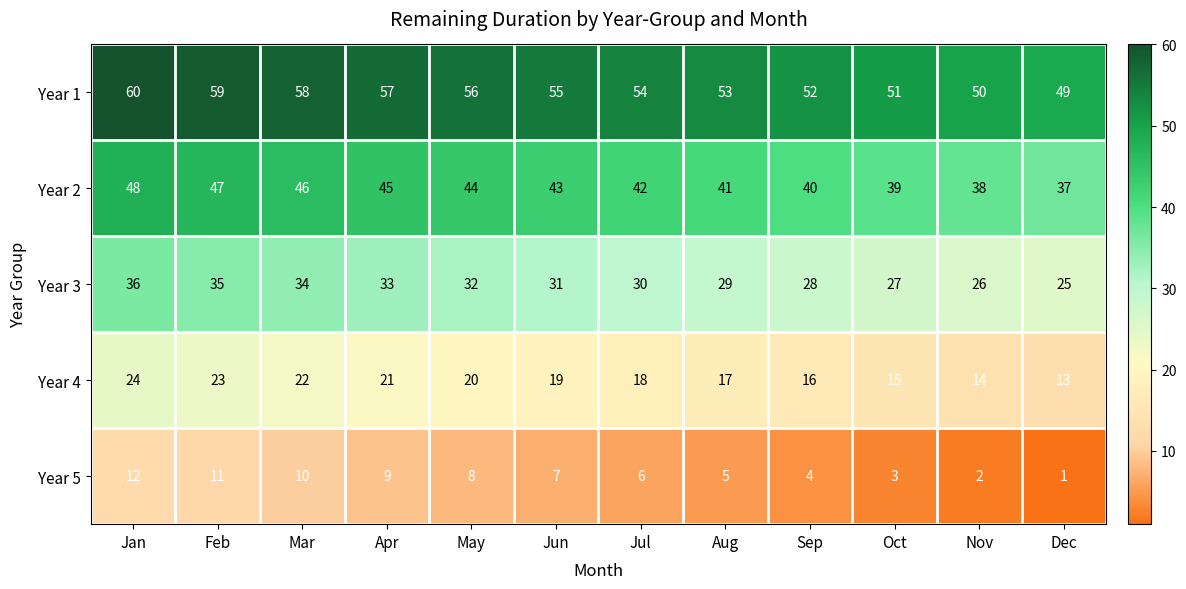

What is the total value across all series at Jan?

180